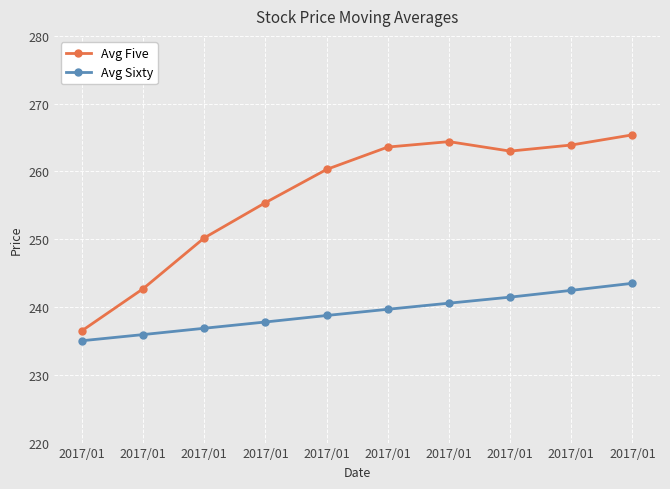

Reading left to right, list all the values displayed in this chart.

Avg Five: 236.5	242.7	250.2	255.4	260.3	263.6	264.4	263.0	263.9	265.4
Avg Sixty: 235.0	235.9	236.9	237.8	238.8	239.7	240.6	241.5	242.5	243.5